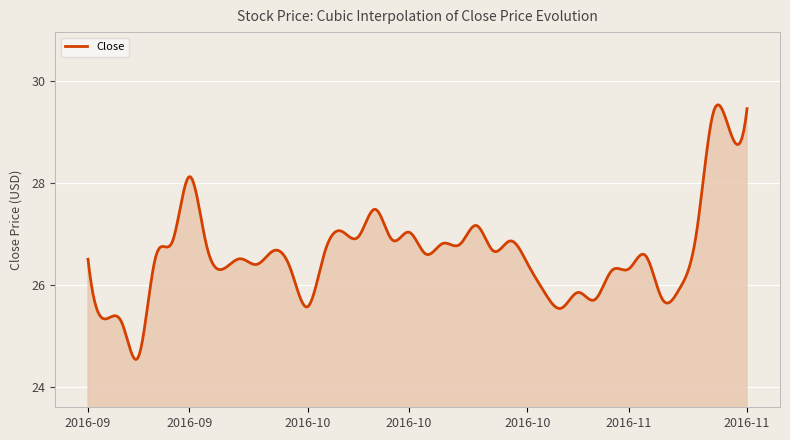

What is the greatest value displayed?

29.5